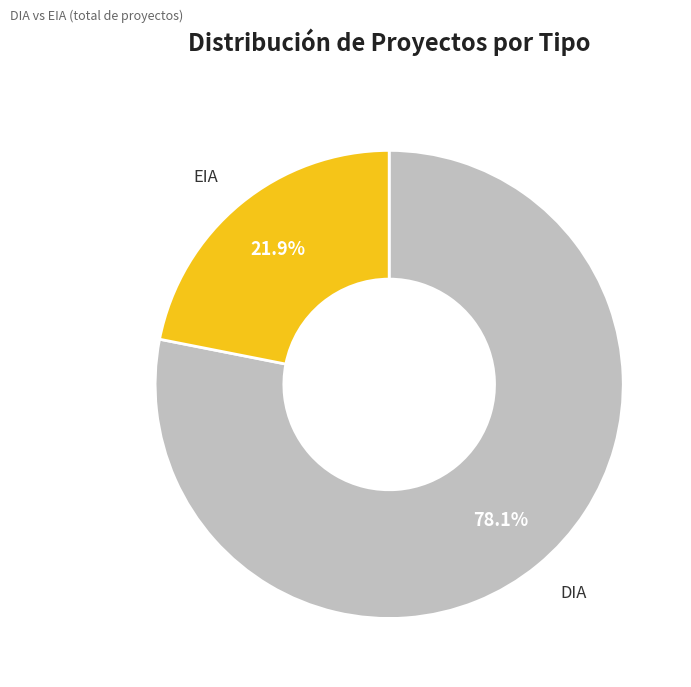

Is there any slice that represents more than half of the pie?

Yes